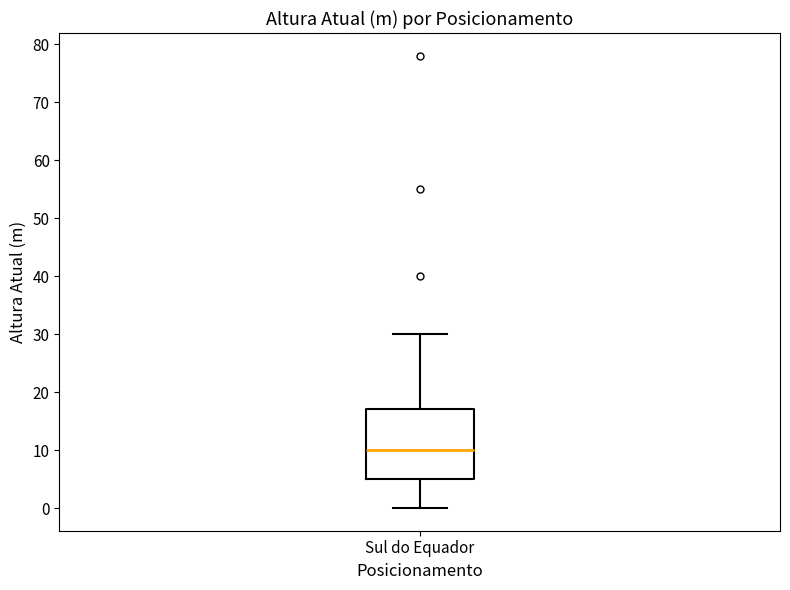

Read this box plot against the y-axis: the position of the median line, the range covered by the box, and the ends of both whiskers. The values are not printed on the chart, so give them approximately, as read against the axis.

median 10, box 5 to 17, whiskers 0 to 30